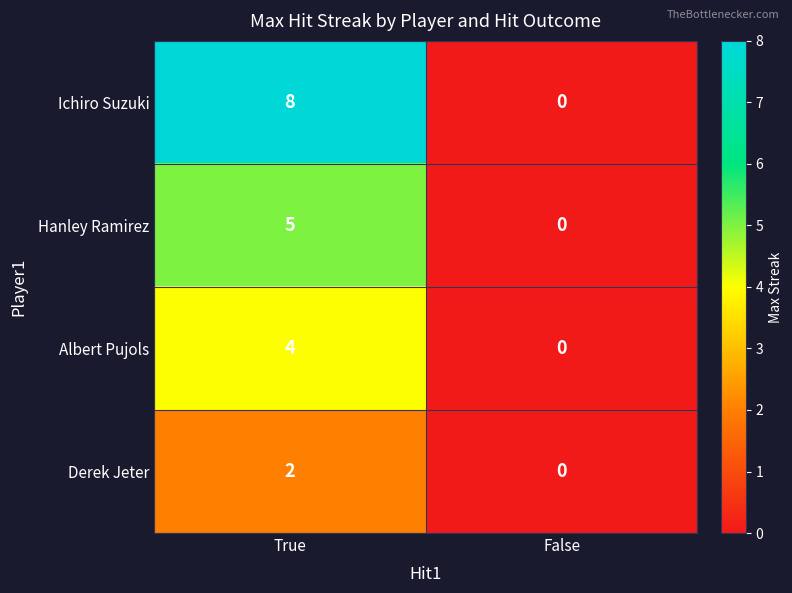

At which category is the sum across all series the highest?

True